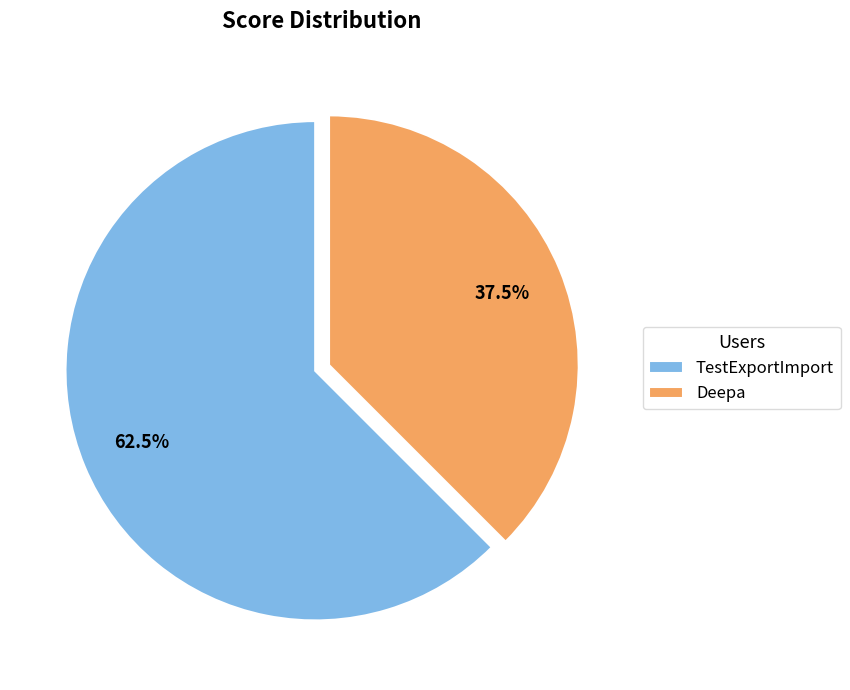

What percentage do TestExportImport and Deepa together represent?

100.0%